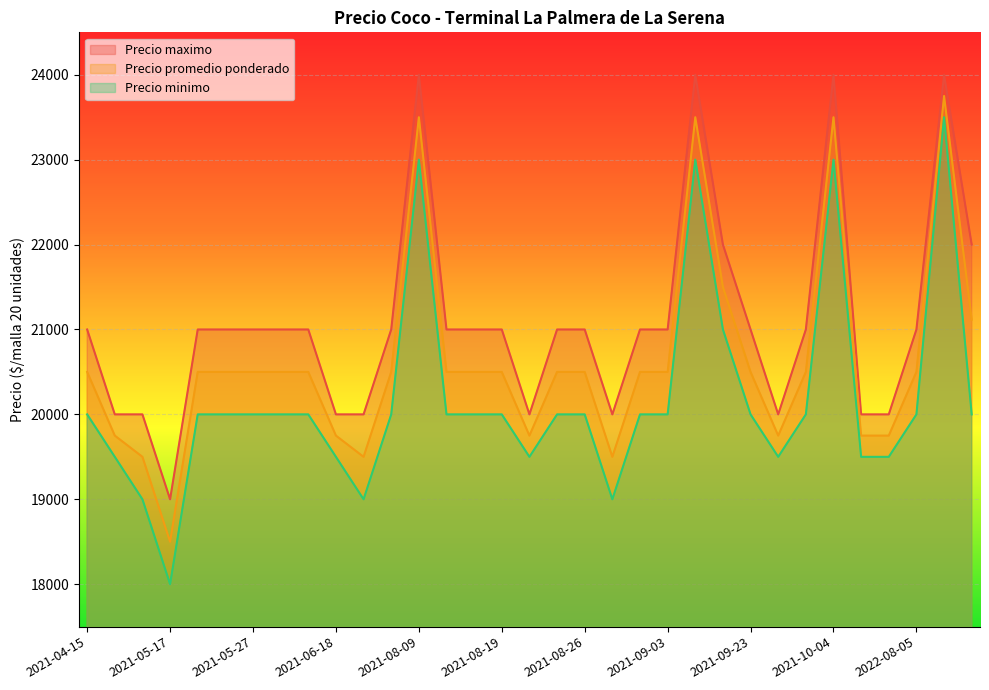

What is the difference between the Precio promedio ponderado values at 2022-08-08 and 2021-09-02?

3250